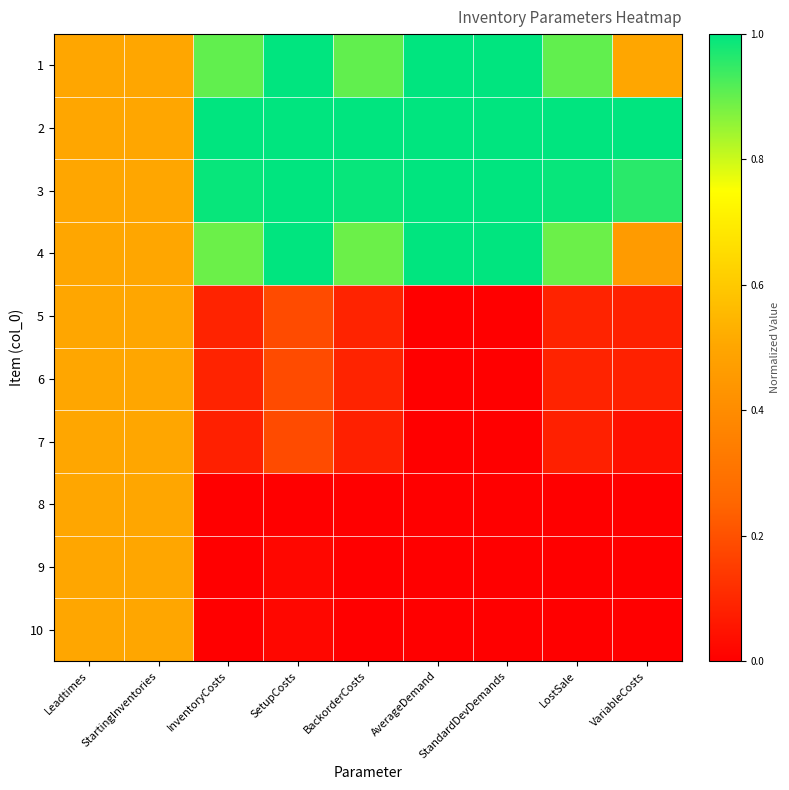

Reading right to left, list all the values displayed in this chart.

1: VariableCosts=0.5	LostSale=0.9	StandardDevDemands=1.0	AverageDemand=1.0	BackorderCosts=0.9	SetupCosts=1.0	InventoryCosts=0.9	StartingInventories=0.5	Leadtimes=0.5
2: VariableCosts=1.0	LostSale=1.0	StandardDevDemands=1.0	AverageDemand=1.0	BackorderCosts=1.0	SetupCosts=1.0	InventoryCosts=1.0	StartingInventories=0.5	Leadtimes=0.5
3: VariableCosts=1.0	LostSale=1.0	StandardDevDemands=1.0	AverageDemand=1.0	BackorderCosts=1.0	SetupCosts=1.0	InventoryCosts=1.0	StartingInventories=0.5	Leadtimes=0.5
4: VariableCosts=0.5	LostSale=0.9	StandardDevDemands=1.0	AverageDemand=1.0	BackorderCosts=0.9	SetupCosts=1.0	InventoryCosts=0.9	StartingInventories=0.5	Leadtimes=0.5
5: VariableCosts=0.1	LostSale=0.1	StandardDevDemands=0.0	AverageDemand=0.0	BackorderCosts=0.1	SetupCosts=0.2	InventoryCosts=0.1	StartingInventories=0.5	Leadtimes=0.5
6: VariableCosts=0.1	LostSale=0.1	StandardDevDemands=0.0	AverageDemand=0.0	BackorderCosts=0.1	SetupCosts=0.2	InventoryCosts=0.1	StartingInventories=0.5	Leadtimes=0.5
7: VariableCosts=0.0	LostSale=0.1	StandardDevDemands=0.0	AverageDemand=0.0	BackorderCosts=0.1	SetupCosts=0.2	InventoryCosts=0.1	StartingInventories=0.5	Leadtimes=0.5
8: VariableCosts=0.0	LostSale=0.0	StandardDevDemands=0.0	AverageDemand=0.0	BackorderCosts=0.0	SetupCosts=0.0	InventoryCosts=0.0	StartingInventories=0.5	Leadtimes=0.5
9: VariableCosts=0.0	LostSale=0.0	StandardDevDemands=0.0	AverageDemand=0.0	BackorderCosts=0.0	SetupCosts=0.0	InventoryCosts=0.0	StartingInventories=0.5	Leadtimes=0.5
10: VariableCosts=0.0	LostSale=0.0	StandardDevDemands=0.0	AverageDemand=0.0	BackorderCosts=0.0	SetupCosts=0.0	InventoryCosts=0.0	StartingInventories=0.5	Leadtimes=0.5